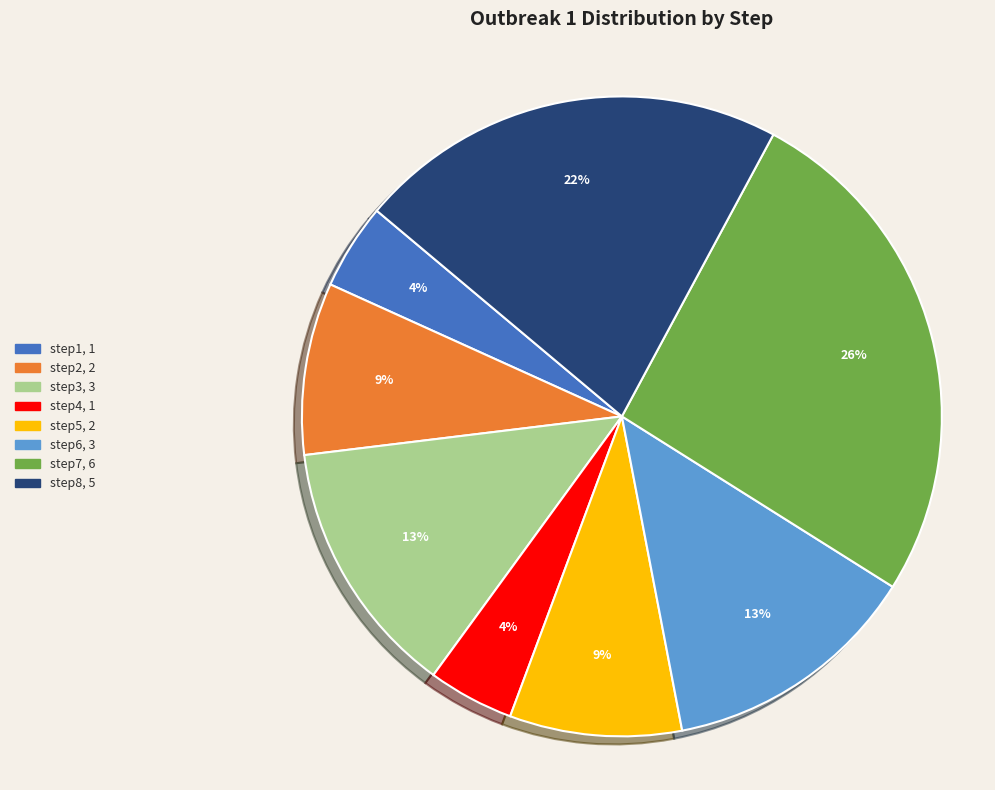

Which slice is the largest?

step7